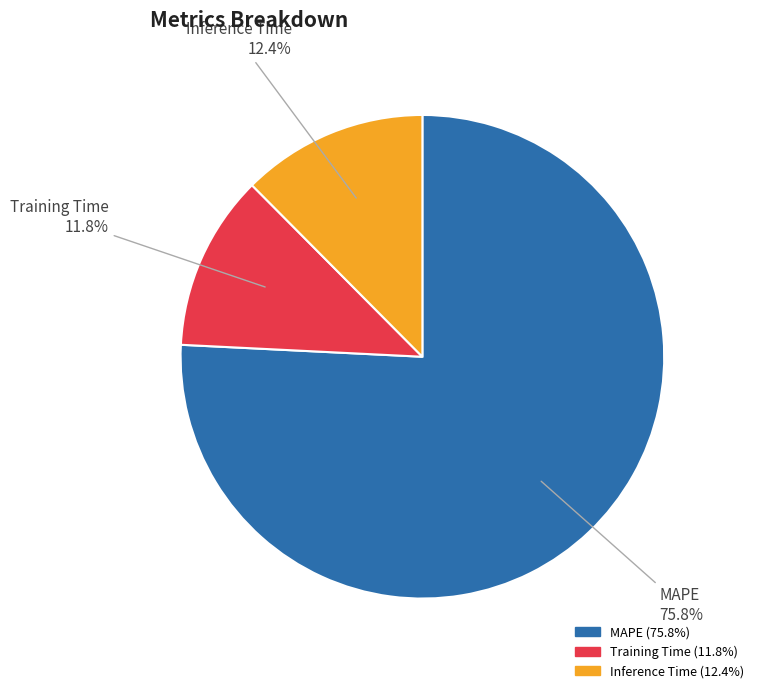

Count the number of slices in the pie.

3